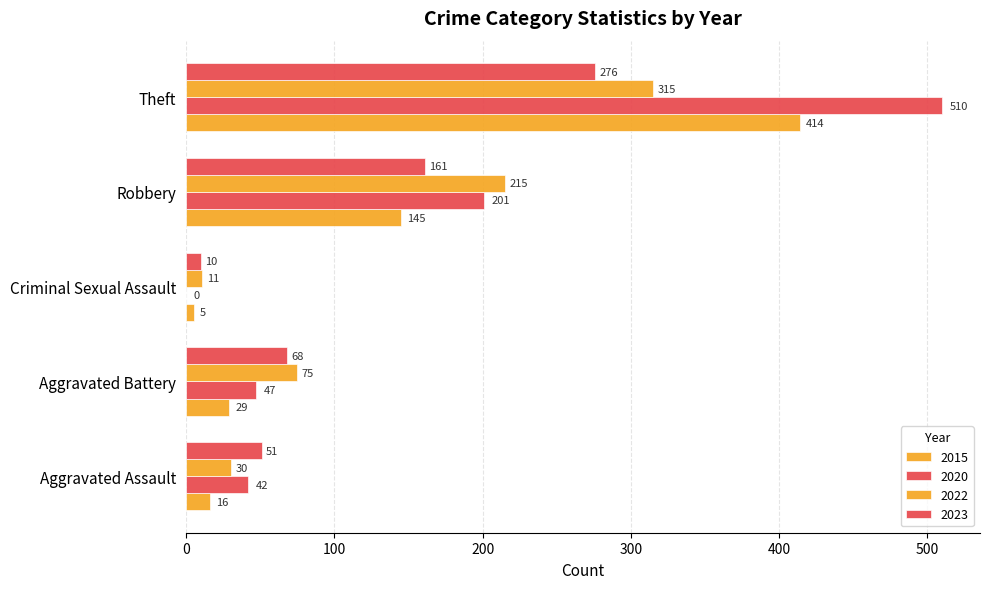

Count the number of data series in this chart.

4